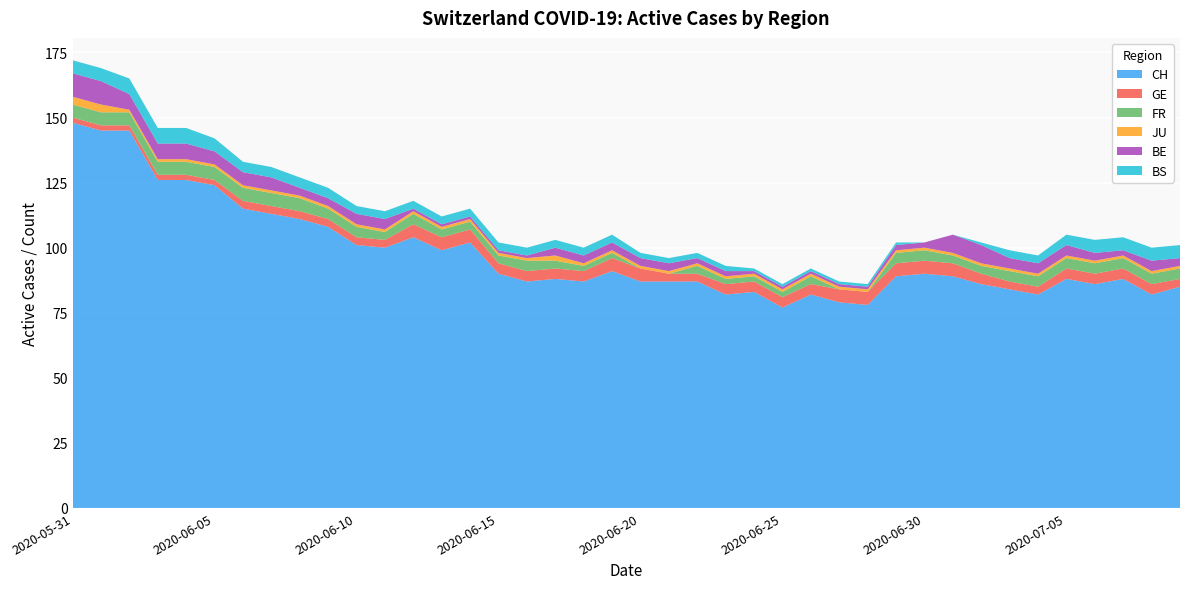

Reading right to left, list all the values displayed in this chart.

CH: 2020-07-09=85	2020-07-08=82	2020-07-07=88	2020-07-06=86	2020-07-05=88	2020-07-04=82	2020-07-03=84	2020-07-02=86	2020-07-01=89	2020-06-30=90	2020-06-29=89	2020-06-28=78	2020-06-27=79	2020-06-26=82	2020-06-25=77	2020-06-24=83	2020-06-23=82	2020-06-22=87	2020-06-21=87	2020-06-20=87	2020-06-19=91	2020-06-18=87	2020-06-17=88	2020-06-16=87	2020-06-15=90	2020-06-14=102	2020-06-13=99	2020-06-12=104	2020-06-11=100	2020-06-10=101	2020-06-09=108	2020-06-08=111	2020-06-07=113	2020-06-06=115	2020-06-05=124	2020-06-04=126	2020-06-03=126	2020-06-02=145	2020-06-01=145	2020-05-31=148
GE: 2020-07-09=3	2020-07-08=4	2020-07-07=4	2020-07-06=4	2020-07-05=4	2020-07-04=3	2020-07-03=3	2020-07-02=4	2020-07-01=5	2020-06-30=5	2020-06-29=5	2020-06-28=5	2020-06-27=5	2020-06-26=4	2020-06-25=4	2020-06-24=4	2020-06-23=4	2020-06-22=3	2020-06-21=3	2020-06-20=5	2020-06-19=5	2020-06-18=4	2020-06-17=4	2020-06-16=4	2020-06-15=4	2020-06-14=5	2020-06-13=5	2020-06-12=5	2020-06-11=3	2020-06-10=3	2020-06-09=3	2020-06-08=3	2020-06-07=3	2020-06-06=3	2020-06-05=2	2020-06-04=2	2020-06-03=2	2020-06-02=2	2020-06-01=2	2020-05-31=2
FR: 2020-07-09=4	2020-07-08=4	2020-07-07=4	2020-07-06=4	2020-07-05=4	2020-07-04=4	2020-07-03=4	2020-07-02=3	2020-07-01=3	2020-06-30=4	2020-06-29=4	2020-06-28=0	2020-06-27=0	2020-06-26=3	2020-06-25=2	2020-06-24=2	2020-06-23=2	2020-06-22=3	2020-06-21=0	2020-06-20=0	2020-06-19=2	2020-06-18=2	2020-06-17=3	2020-06-16=4	2020-06-15=3	2020-06-14=3	2020-06-13=3	2020-06-12=4	2020-06-11=3	2020-06-10=4	2020-06-09=4	2020-06-08=5	2020-06-07=5	2020-06-06=5	2020-06-05=5	2020-06-04=5	2020-06-03=5	2020-06-02=5	2020-06-01=5	2020-05-31=5
JU: 2020-07-09=1	2020-07-08=1	2020-07-07=1	2020-07-06=1	2020-07-05=1	2020-07-04=1	2020-07-03=1	2020-07-02=1	2020-07-01=1	2020-06-30=1	2020-06-29=1	2020-06-28=1	2020-06-27=1	2020-06-26=1	2020-06-25=1	2020-06-24=1	2020-06-23=1	2020-06-22=1	2020-06-21=1	2020-06-20=1	2020-06-19=1	2020-06-18=1	2020-06-17=2	2020-06-16=1	2020-06-15=1	2020-06-14=1	2020-06-13=1	2020-06-12=1	2020-06-11=1	2020-06-10=1	2020-06-09=1	2020-06-08=1	2020-06-07=1	2020-06-06=1	2020-06-05=1	2020-06-04=1	2020-06-03=1	2020-06-02=1	2020-06-01=3	2020-05-31=3
BE: 2020-07-09=3	2020-07-08=4	2020-07-07=2	2020-07-06=3	2020-07-05=4	2020-07-04=4	2020-07-03=4	2020-07-02=7	2020-07-01=7	2020-06-30=2	2020-06-29=2	2020-06-28=1	2020-06-27=1	2020-06-26=1	2020-06-25=1	2020-06-24=1	2020-06-23=2	2020-06-22=2	2020-06-21=3	2020-06-20=3	2020-06-19=3	2020-06-18=3	2020-06-17=3	2020-06-16=1	2020-06-15=1	2020-06-14=1	2020-06-13=1	2020-06-12=1	2020-06-11=4	2020-06-10=4	2020-06-09=3	2020-06-08=3	2020-06-07=5	2020-06-06=5	2020-06-05=5	2020-06-04=6	2020-06-03=6	2020-06-02=6	2020-06-01=9	2020-05-31=9
BS: 2020-07-09=5	2020-07-08=5	2020-07-07=5	2020-07-06=5	2020-07-05=4	2020-07-04=3	2020-07-03=3	2020-07-02=1	2020-07-01=0	2020-06-30=0	2020-06-29=1	2020-06-28=1	2020-06-27=1	2020-06-26=1	2020-06-25=1	2020-06-24=1	2020-06-23=2	2020-06-22=2	2020-06-21=2	2020-06-20=2	2020-06-19=3	2020-06-18=3	2020-06-17=3	2020-06-16=3	2020-06-15=3	2020-06-14=3	2020-06-13=3	2020-06-12=3	2020-06-11=3	2020-06-10=3	2020-06-09=4	2020-06-08=4	2020-06-07=4	2020-06-06=4	2020-06-05=5	2020-06-04=6	2020-06-03=6	2020-06-02=6	2020-06-01=5	2020-05-31=5